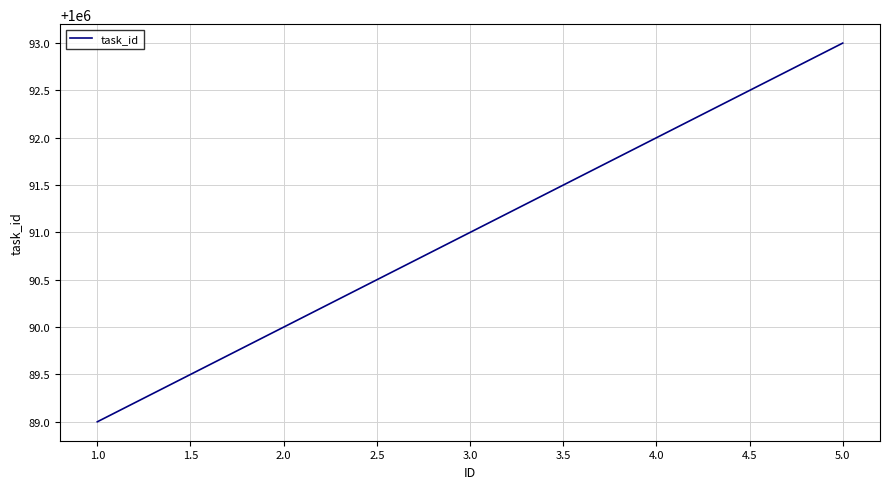

What is the sum of the values at 3.0 and 1.0?

2000180